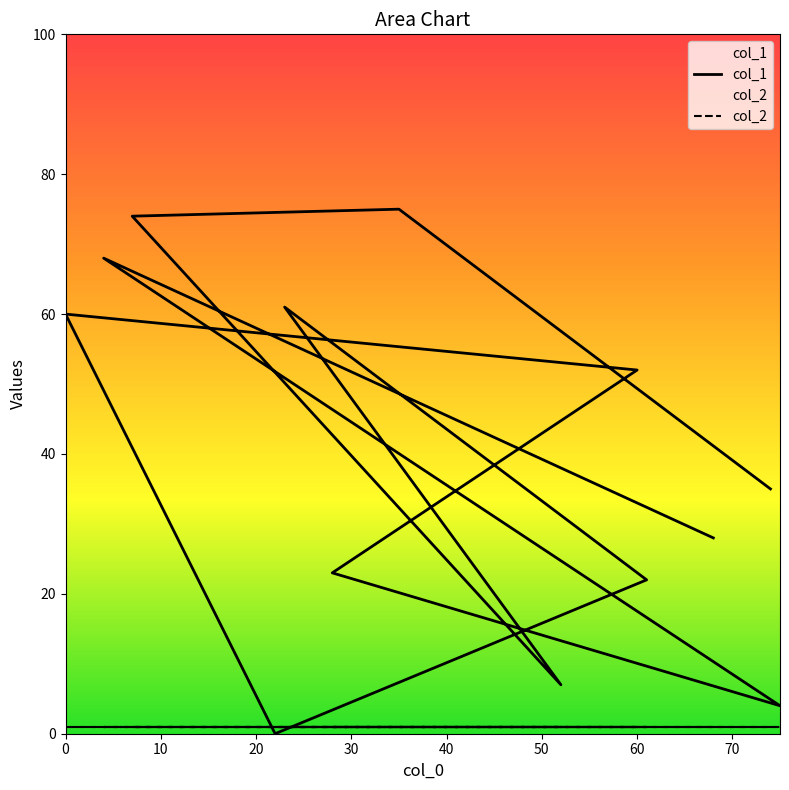

What is the total value across all series at 0?

36